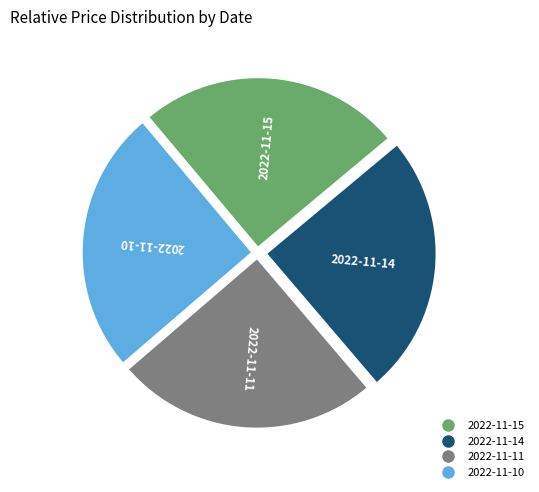

What is the ratio of the value at 2022-11-10 to the value at 2022-11-14?

1.0